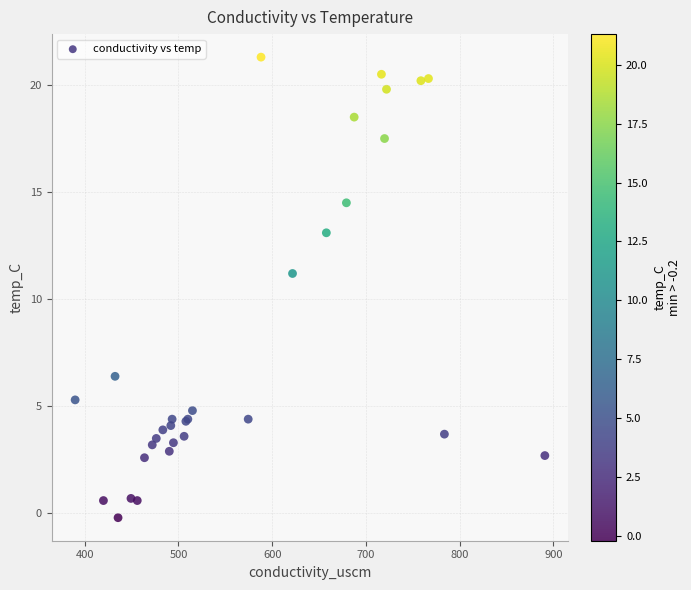

What Y value in the scatter plot is closest to 10?

11.2